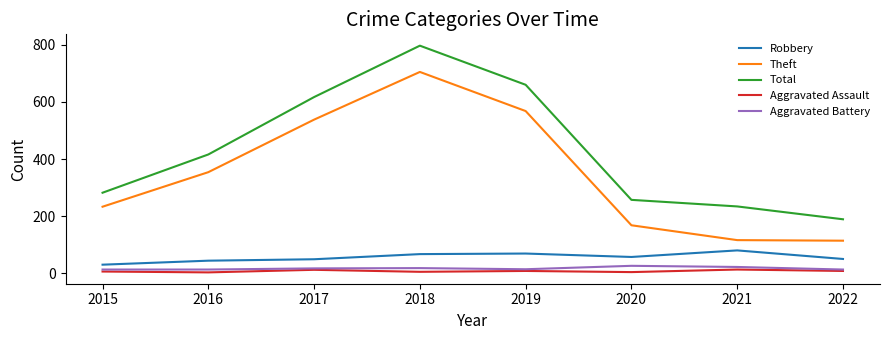

What is the sum of the Aggravated Assault values at 2015 and 2020?

10